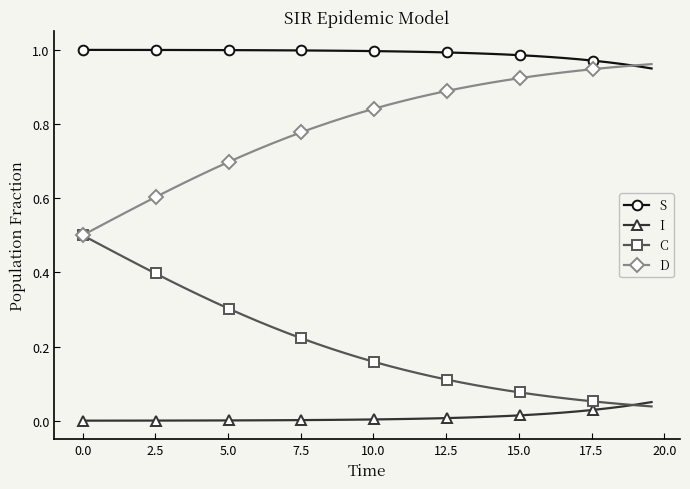

List the series in order of their overall mean, highest first.

S, D, C, I